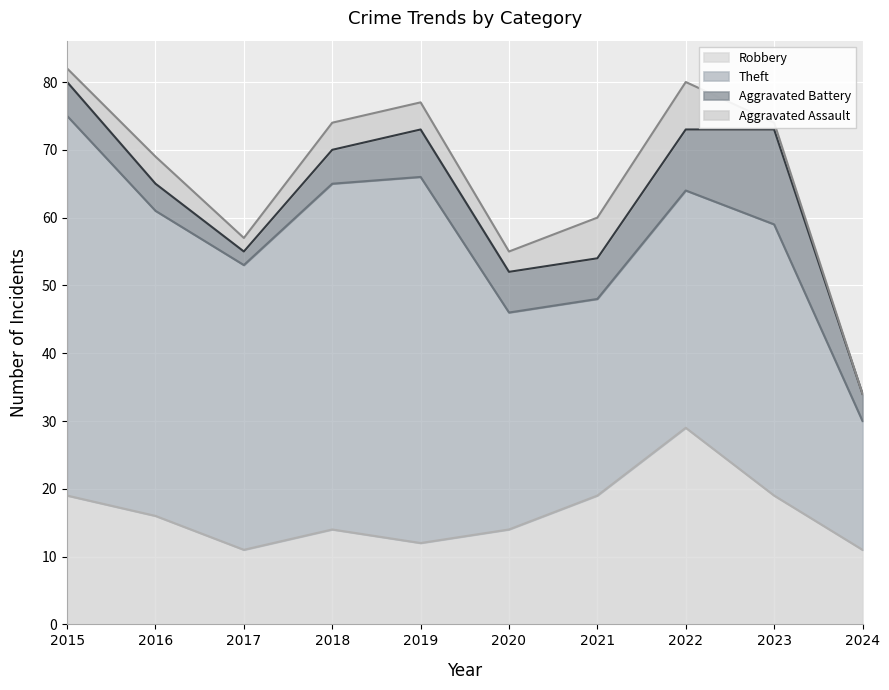

Where is Aggravated Battery nearest to the value 8?

2019